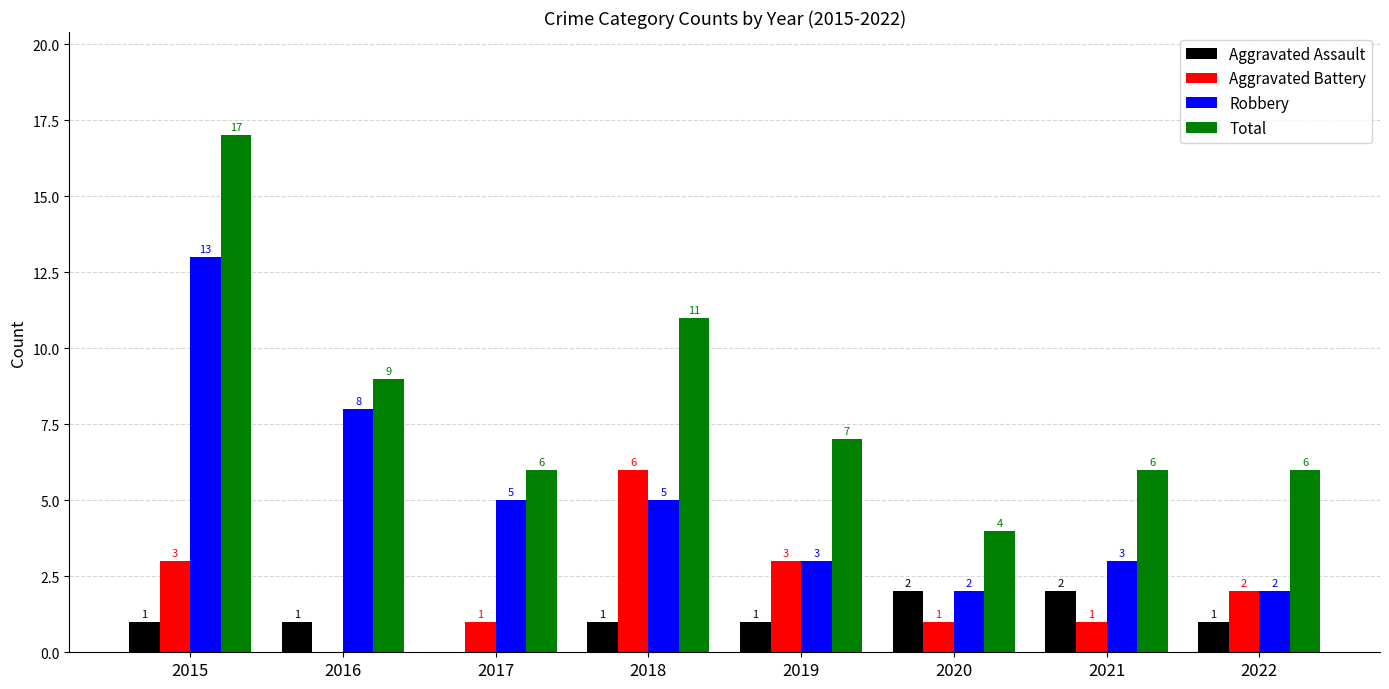

At which category does the chart reach its peak across all series?

2015